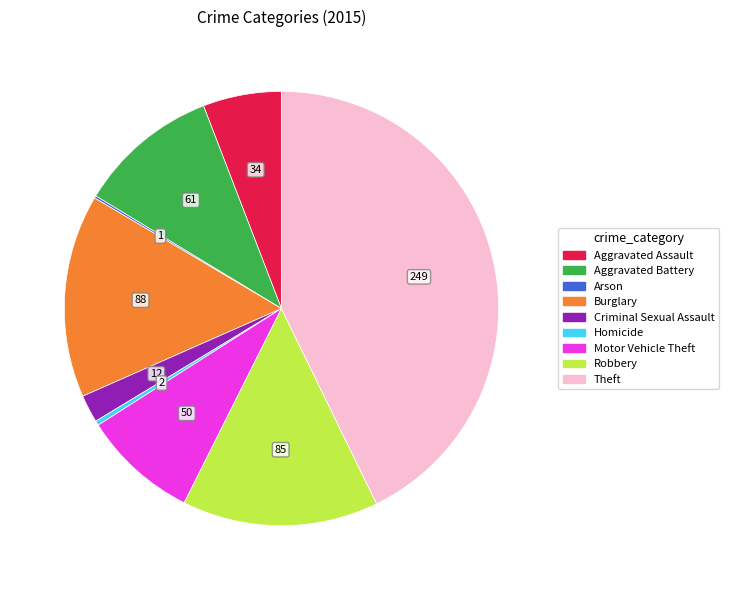

Do Homicide and Aggravated Battery together represent more than half of the pie?

No